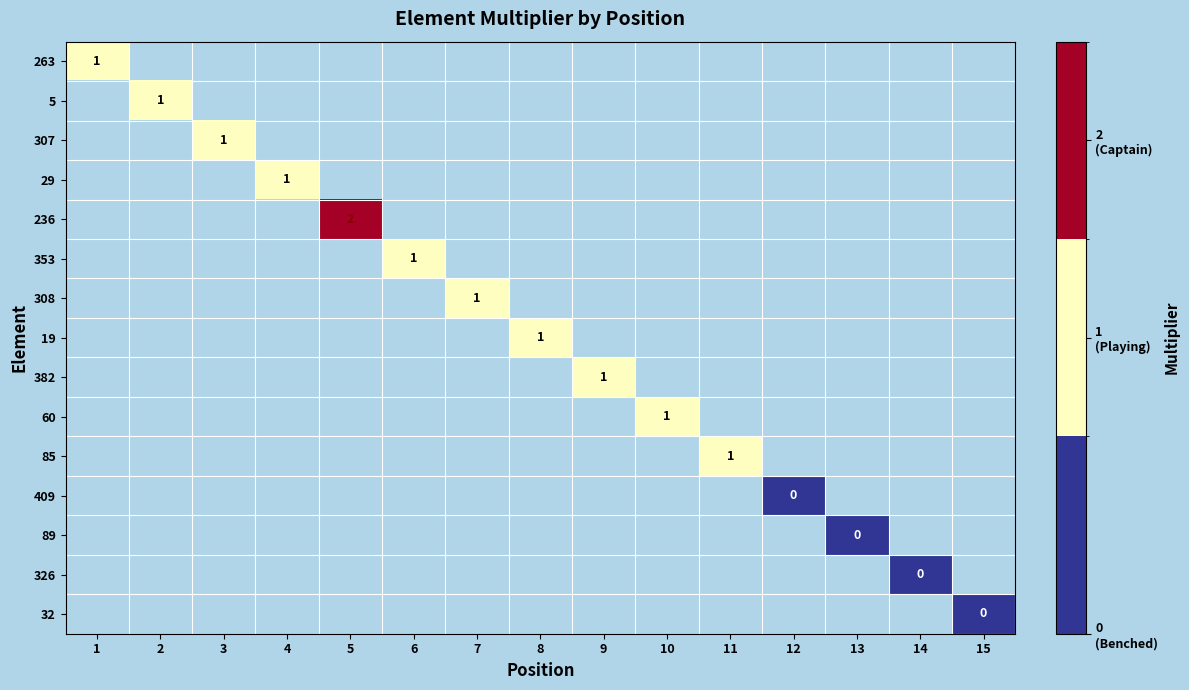

Which has a higher value, 8 or 6?

6